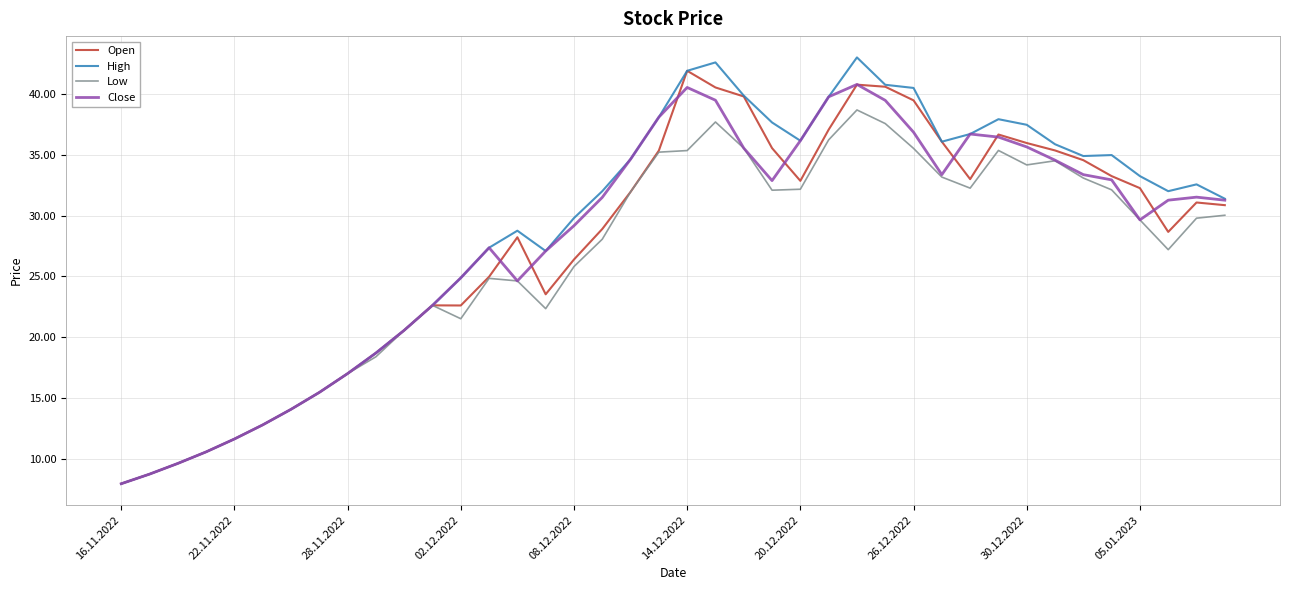

Which series has the largest range (max minus min)?

High